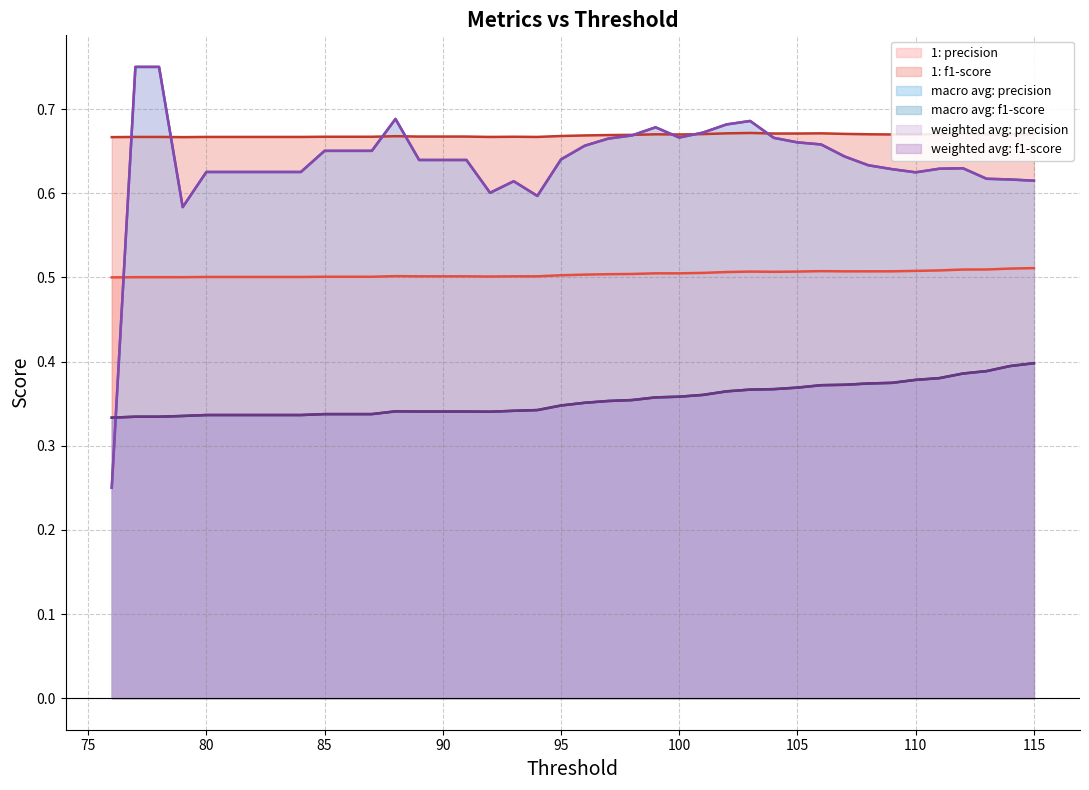

True or false: 1: f1-score (line) has a value of 0.4 at 21.

False